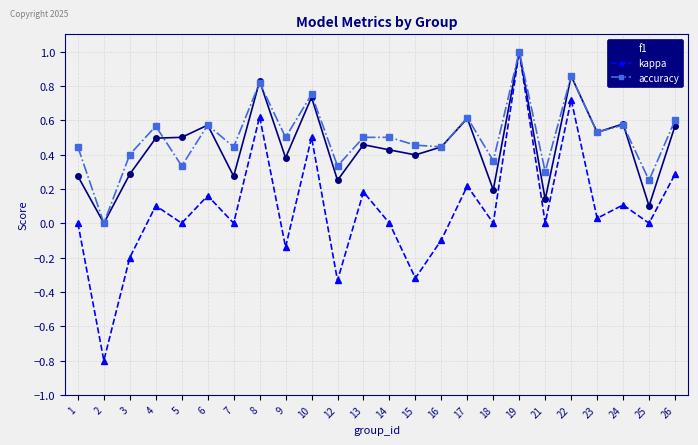

What is the sum of all f1 values?

10.9